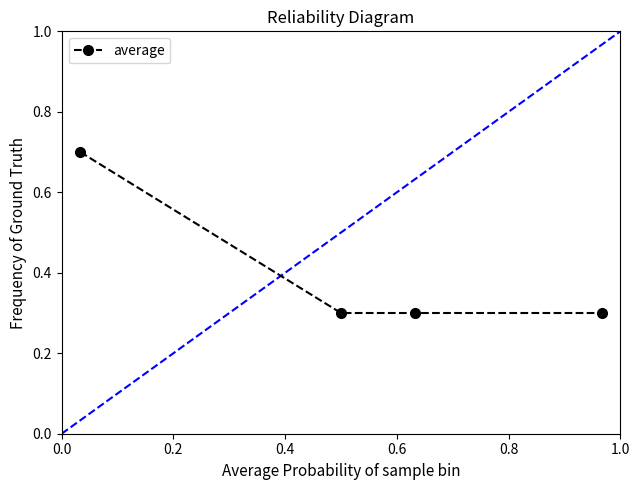

How many average values are between 0 and 1?

4